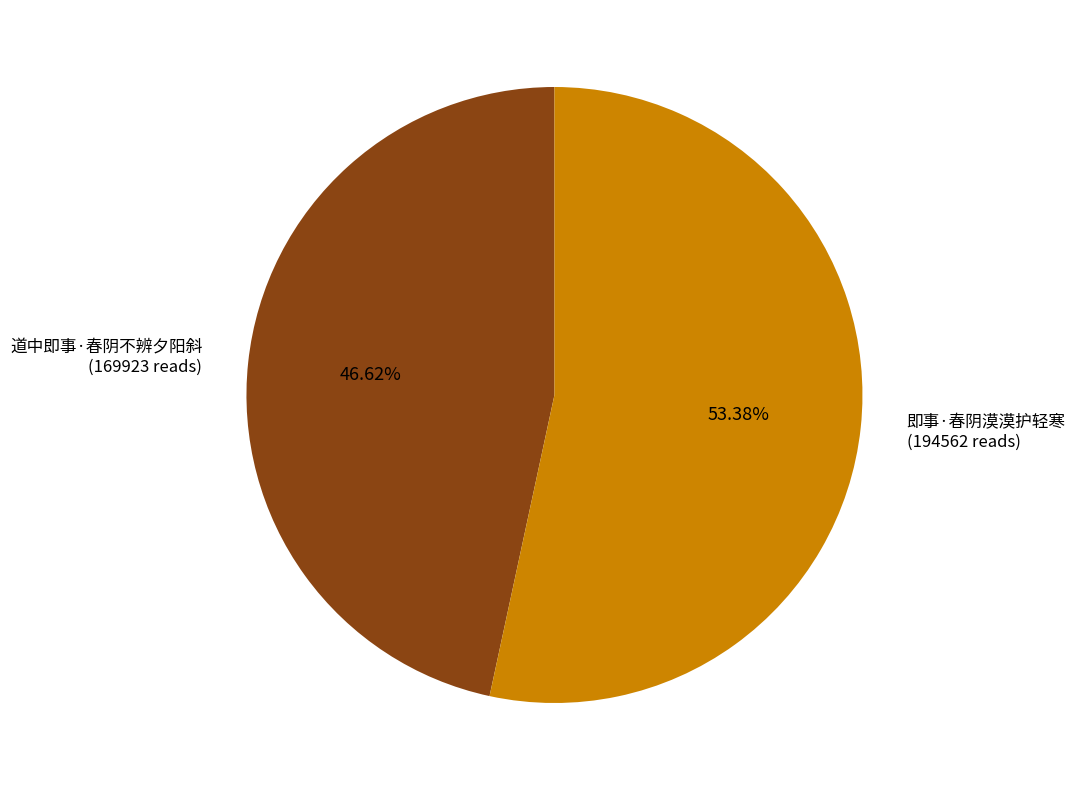

Which category has the biggest portion of the pie?

即事·春阴漠漠护轻寒